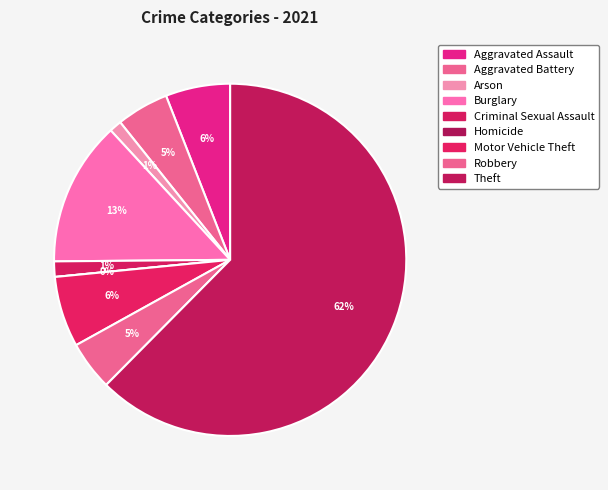

How many segments does this pie chart have?

9